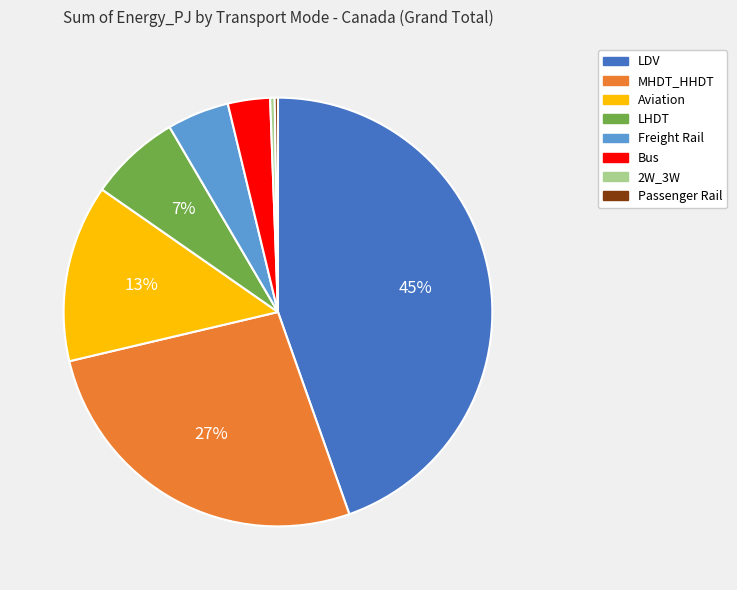

To the nearest percent, what portion does Freight Rail represent?

5%